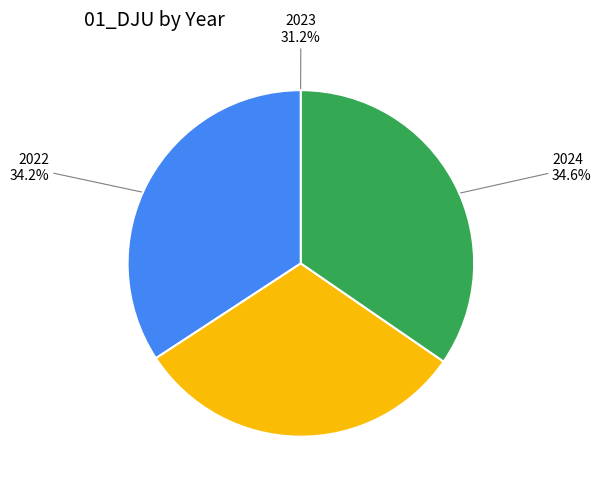

Is there a majority slice in this chart?

No